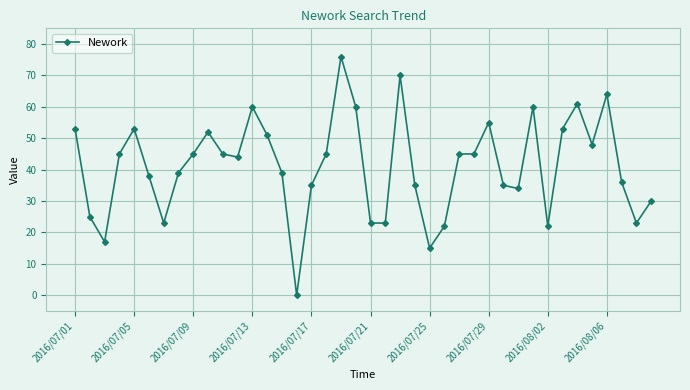

Reading left to right, what are all the values shown in this chart?

53	25	17	45	53	38	23	39	45	52	45	44	60	51	39	0	35	45	76	60	23	23	70	35	15	22	45	45	55	35	34	60	22	53	61	48	64	36	23	30